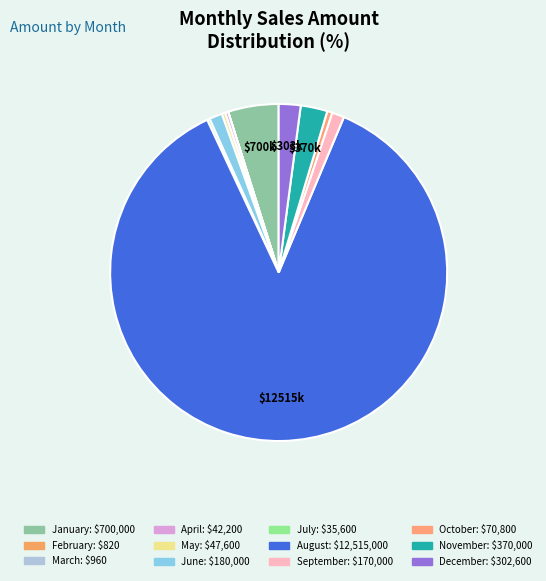

To the nearest percent, what is the difference between the June and October slice percentages?

1%